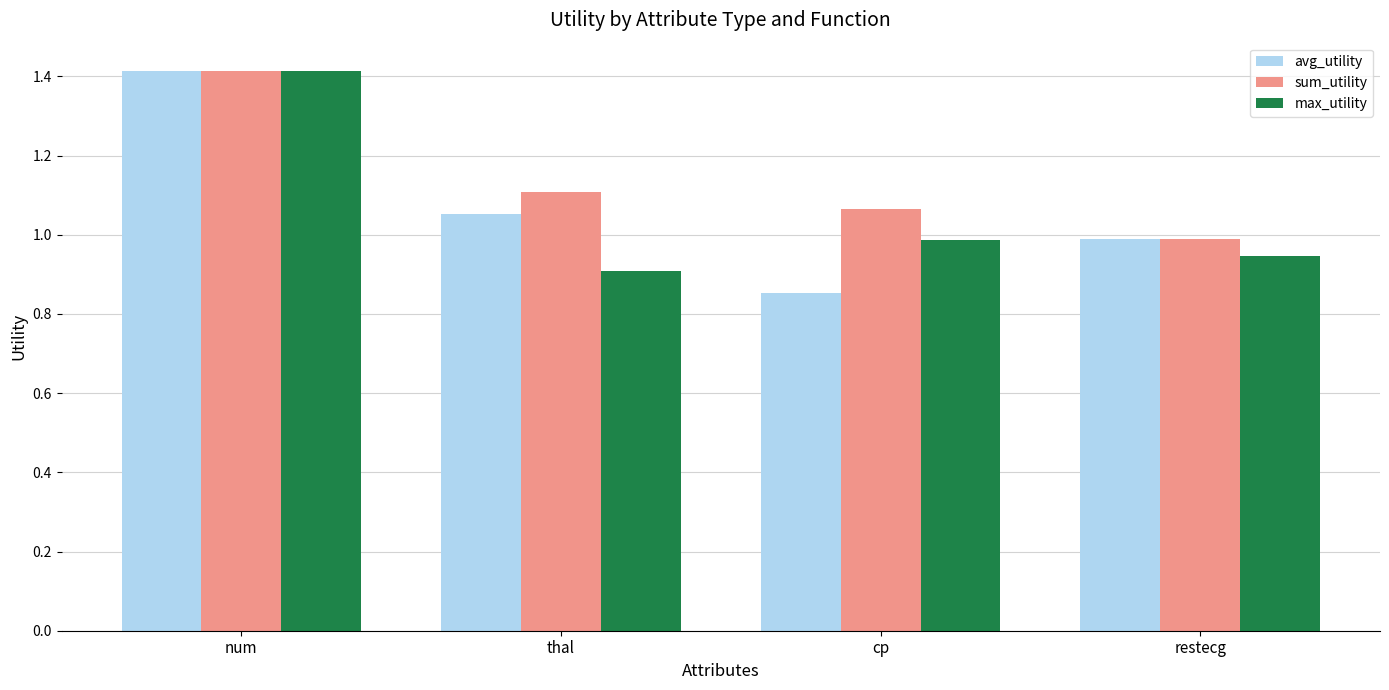

True or false: avg_utility has a value of 1.0 at restecg.

True